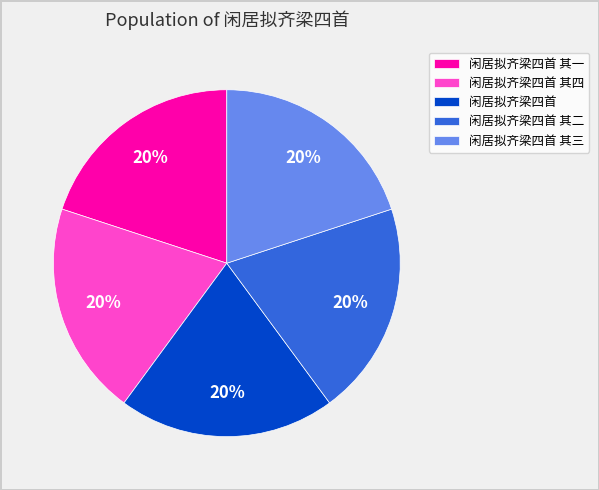

Do 闲居拟齐梁四首 其三 and 闲居拟齐梁四首 其二 together represent more than half of the pie?

No